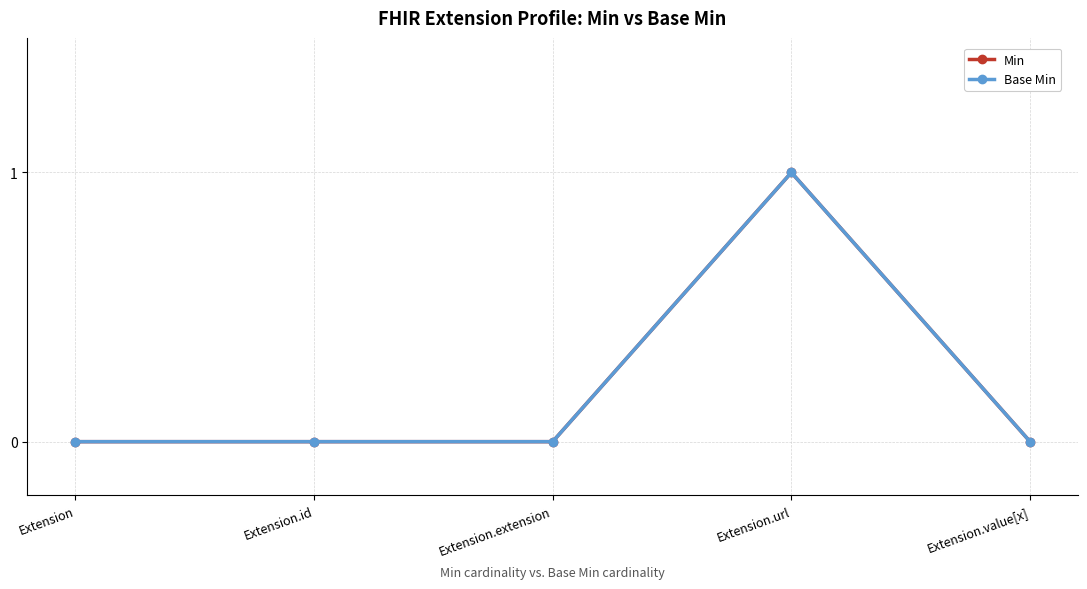

Where is the first local maximum for Base Min?

Extension.url